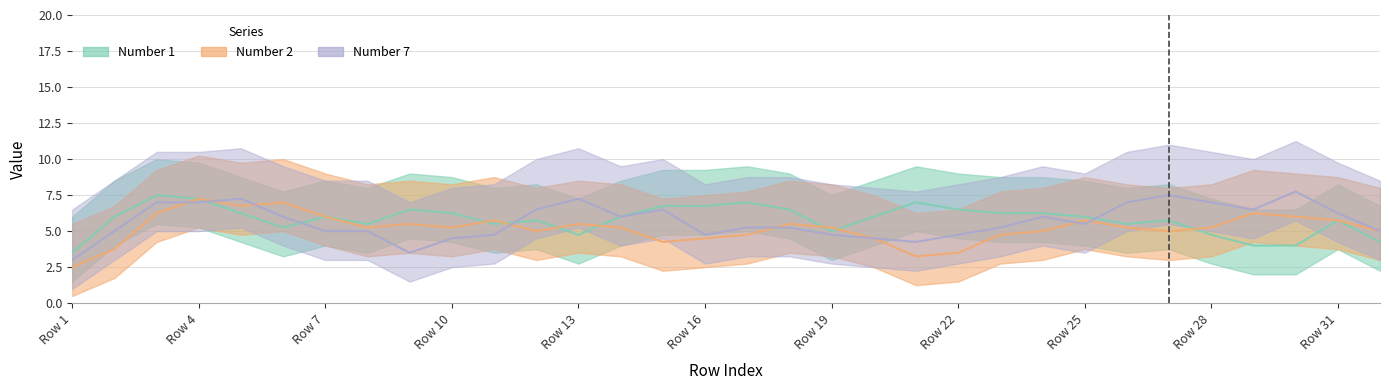

True or false: Number 7 has more than 1 interior local peaks.

True